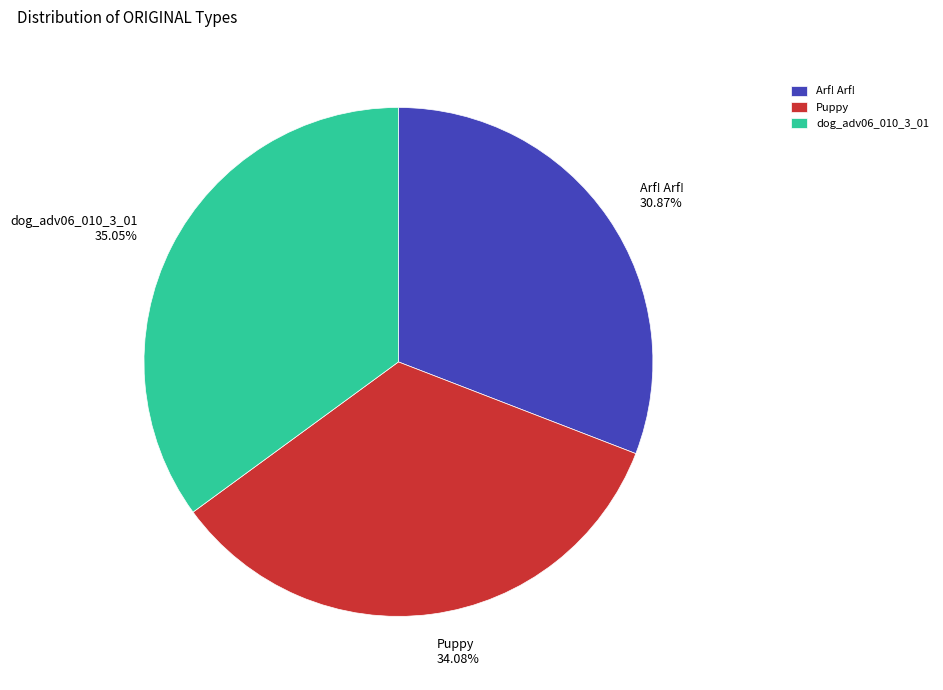

True or false: Arf! Arf! accounts for 31% of the total.

True